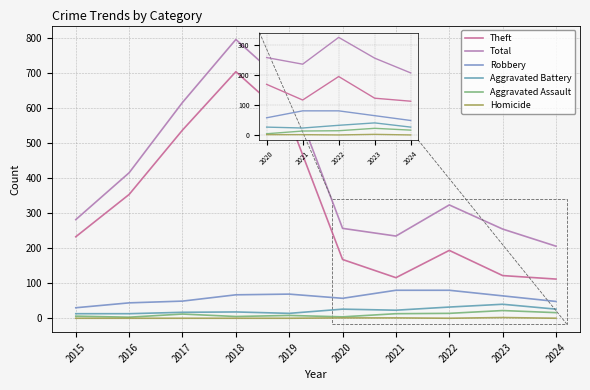

True or false: Aggravated Assault has a value of 4 at 2015.

True